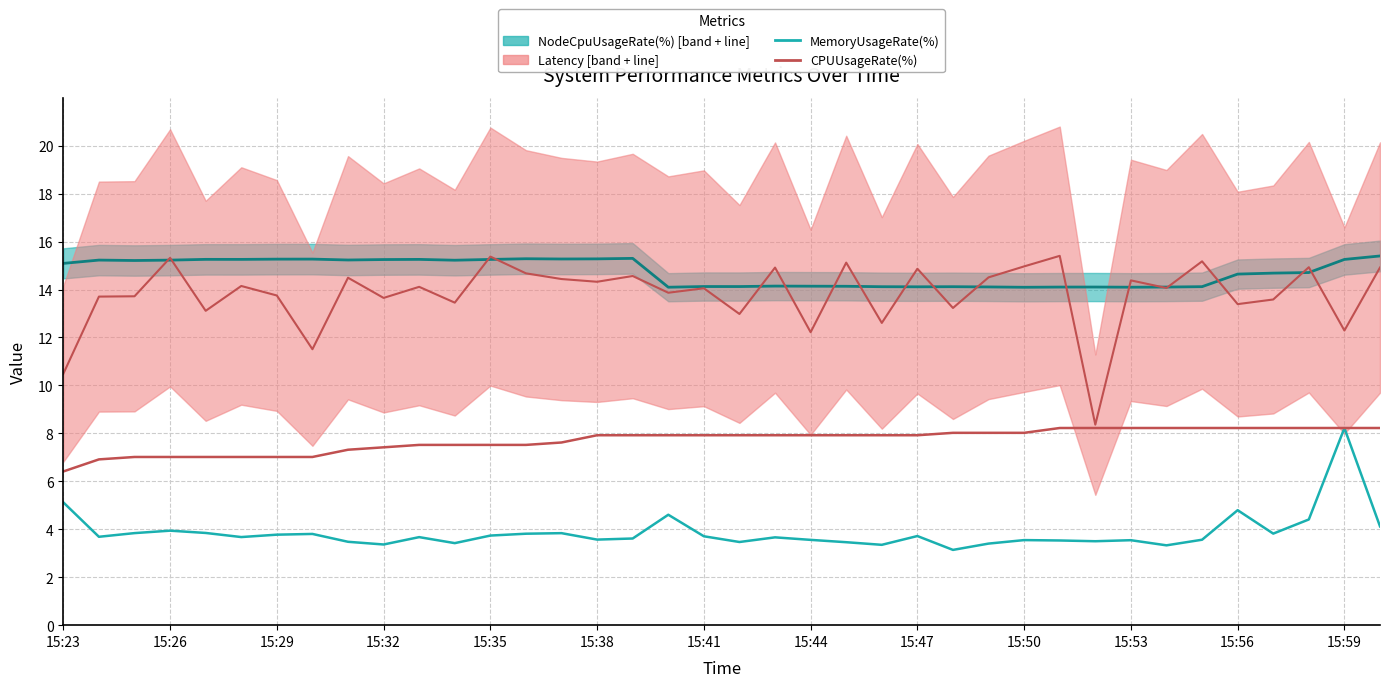

How many interior local peaks does the MemoryUsageRate(%) series have?

11